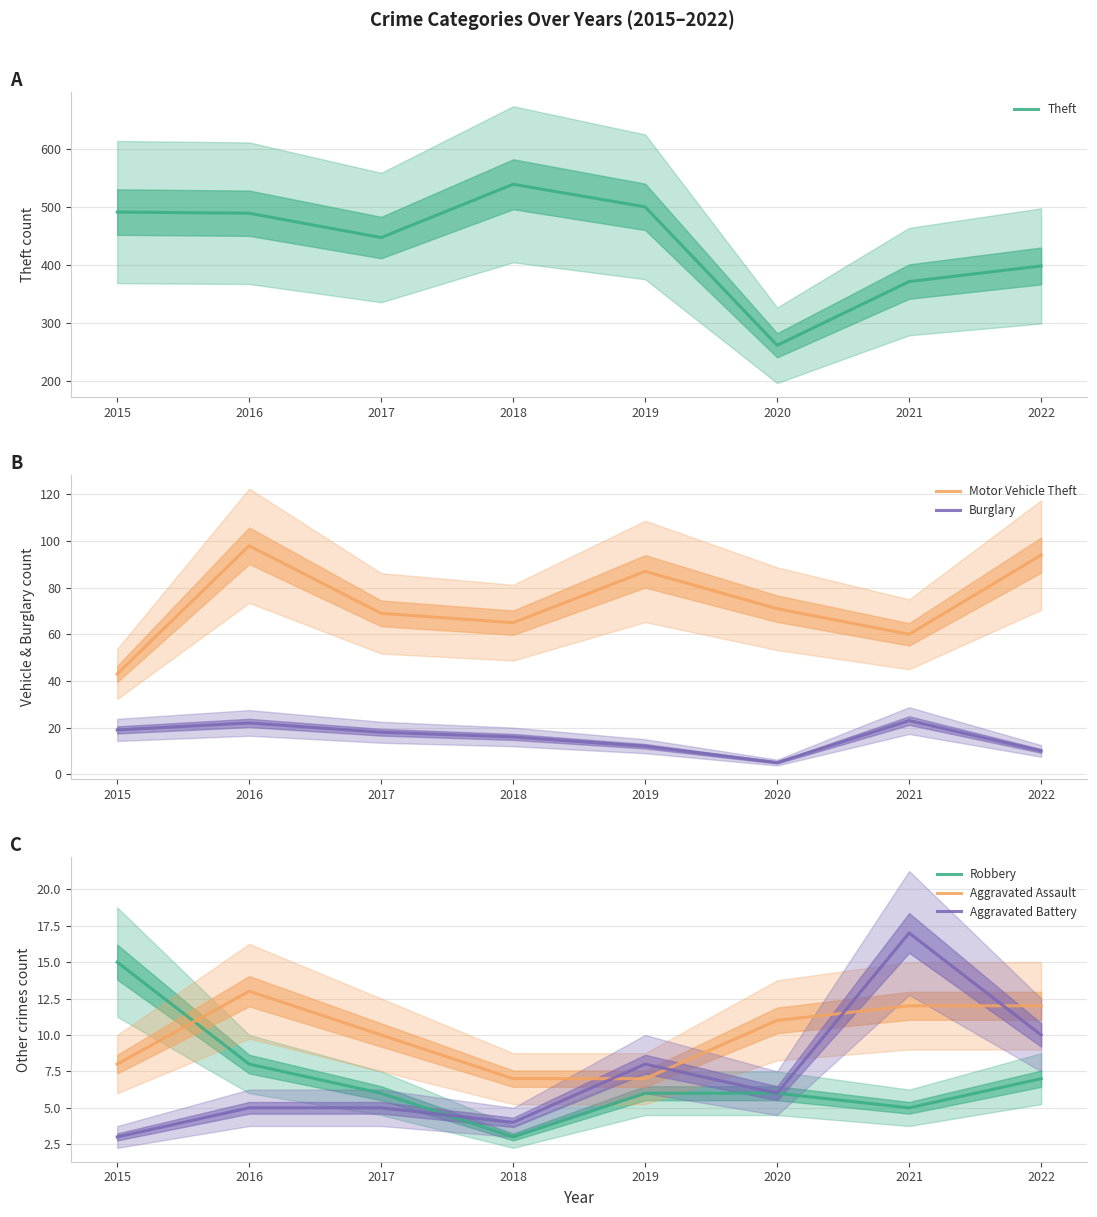

True or false: Motor Vehicle Theft and Aggravated Assault intersect in this chart.

False